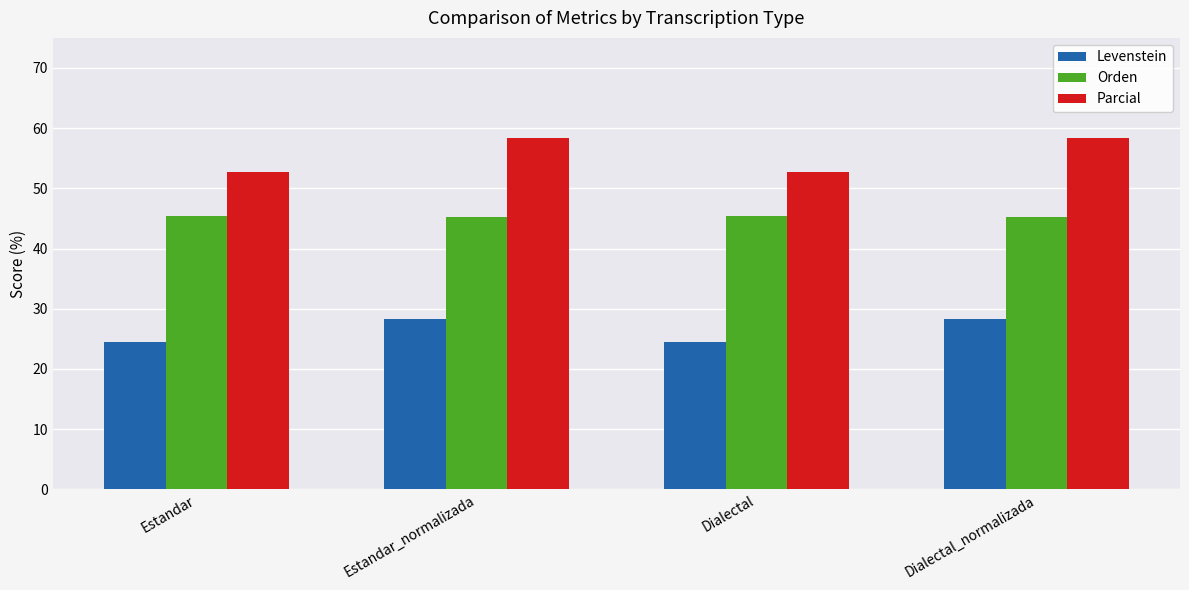

Which series changed the most between Estandar and Dialectal_normalizada?

Parcial